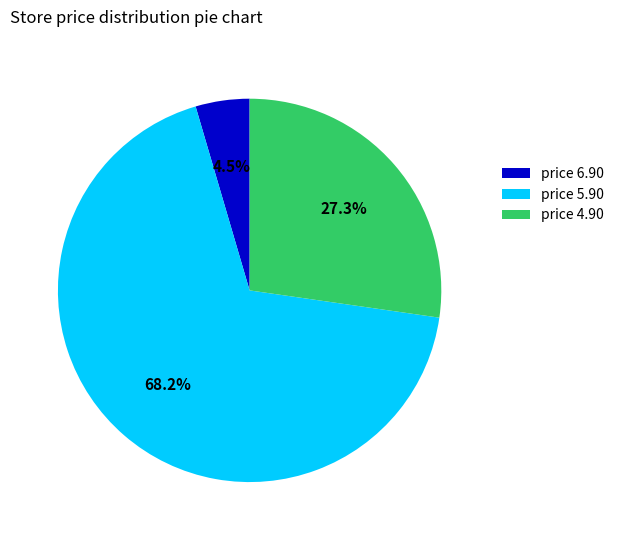

Which slice represents more than half of the pie?

price 5.90